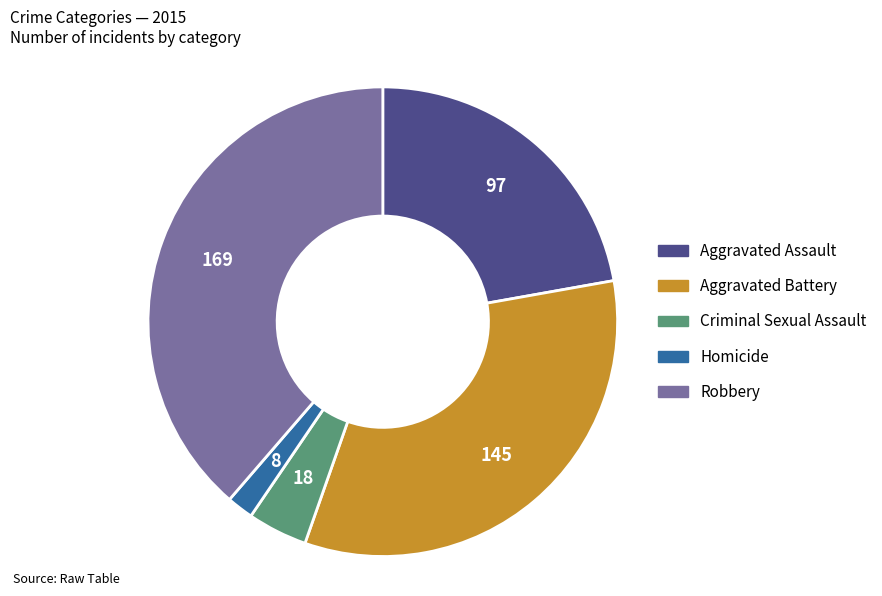

The Homicide slice represents 2% of the pie. True or false?

True